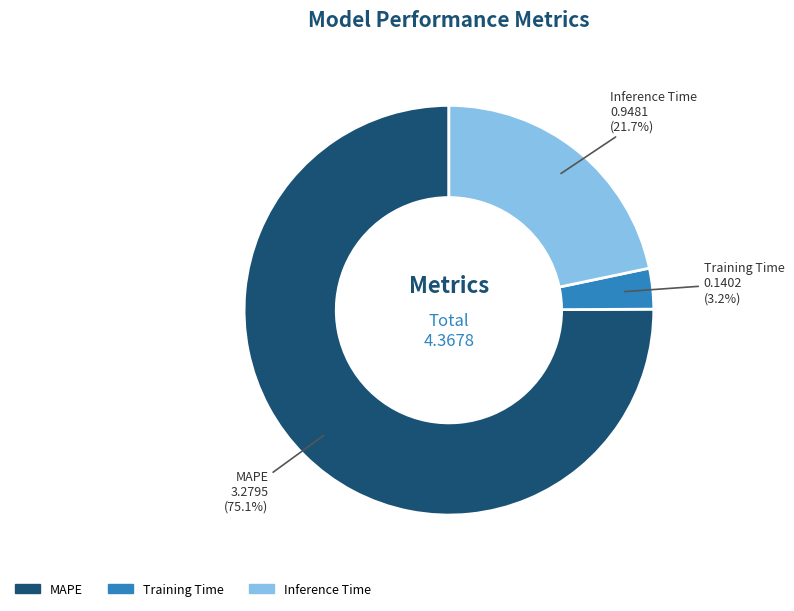

To the nearest percent, what is the combined percentage of Training Time and Inference Time?

25%